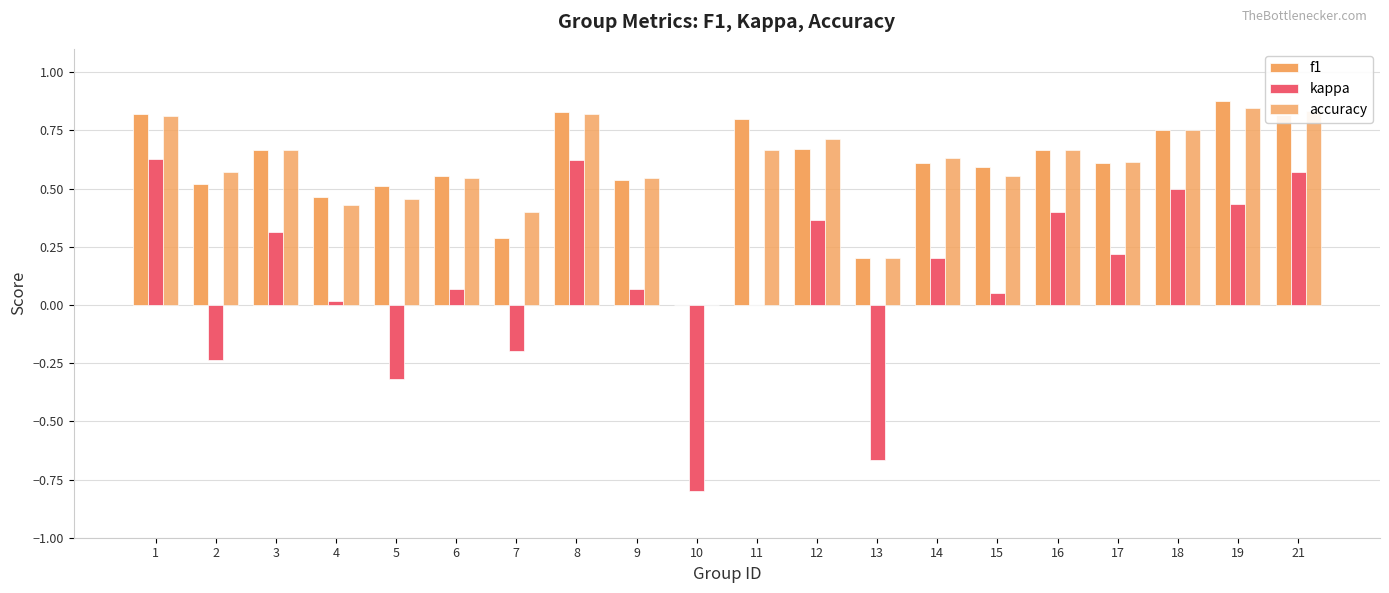

How many distinct data groups are displayed?

3